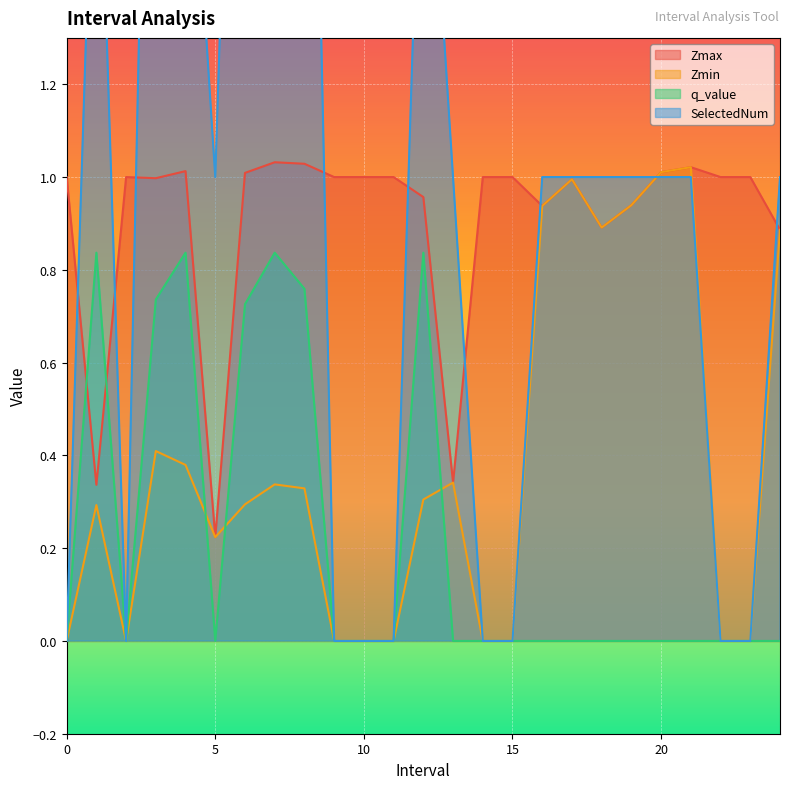

Which series has the largest total across all categories?

SelectedNum